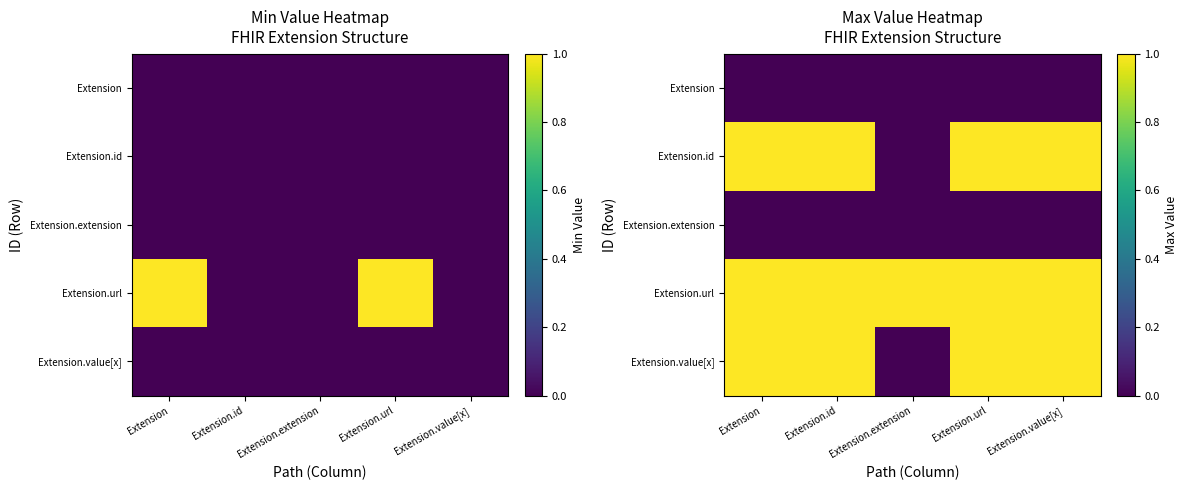

At how many categories does at least one series exceed 0?

5